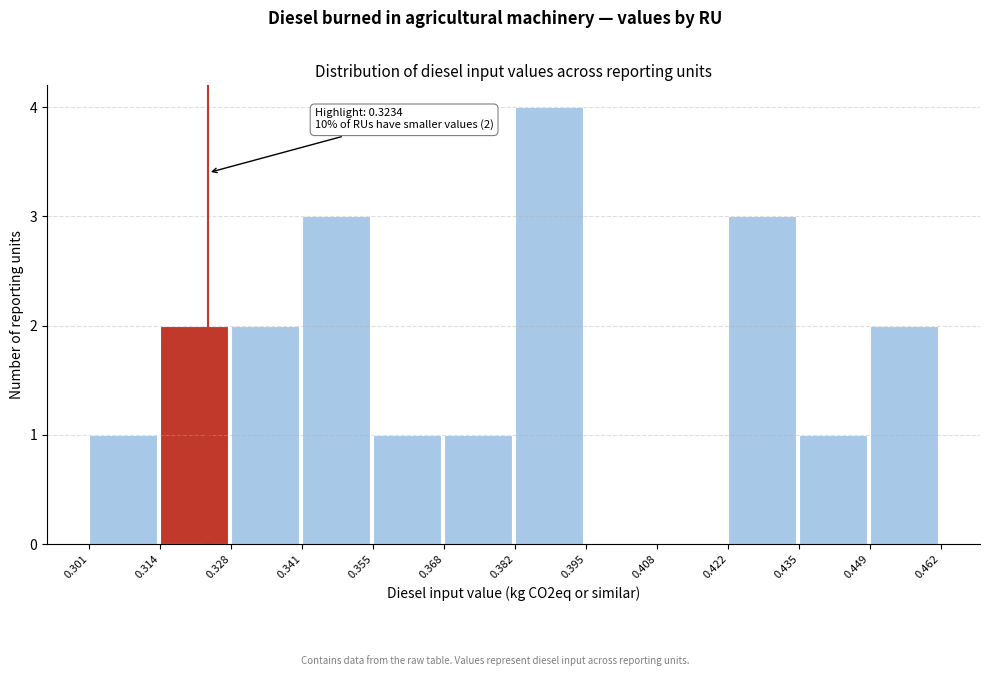

Which range on the x-axis has the tallest bar?

0.382 to 0.395